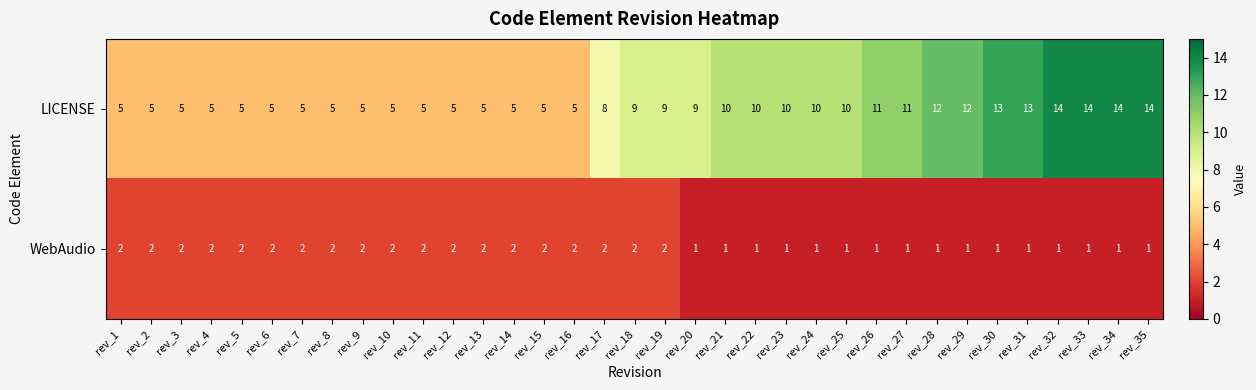

What is the difference between the LICENSE values at rev_3 and rev_35?

9